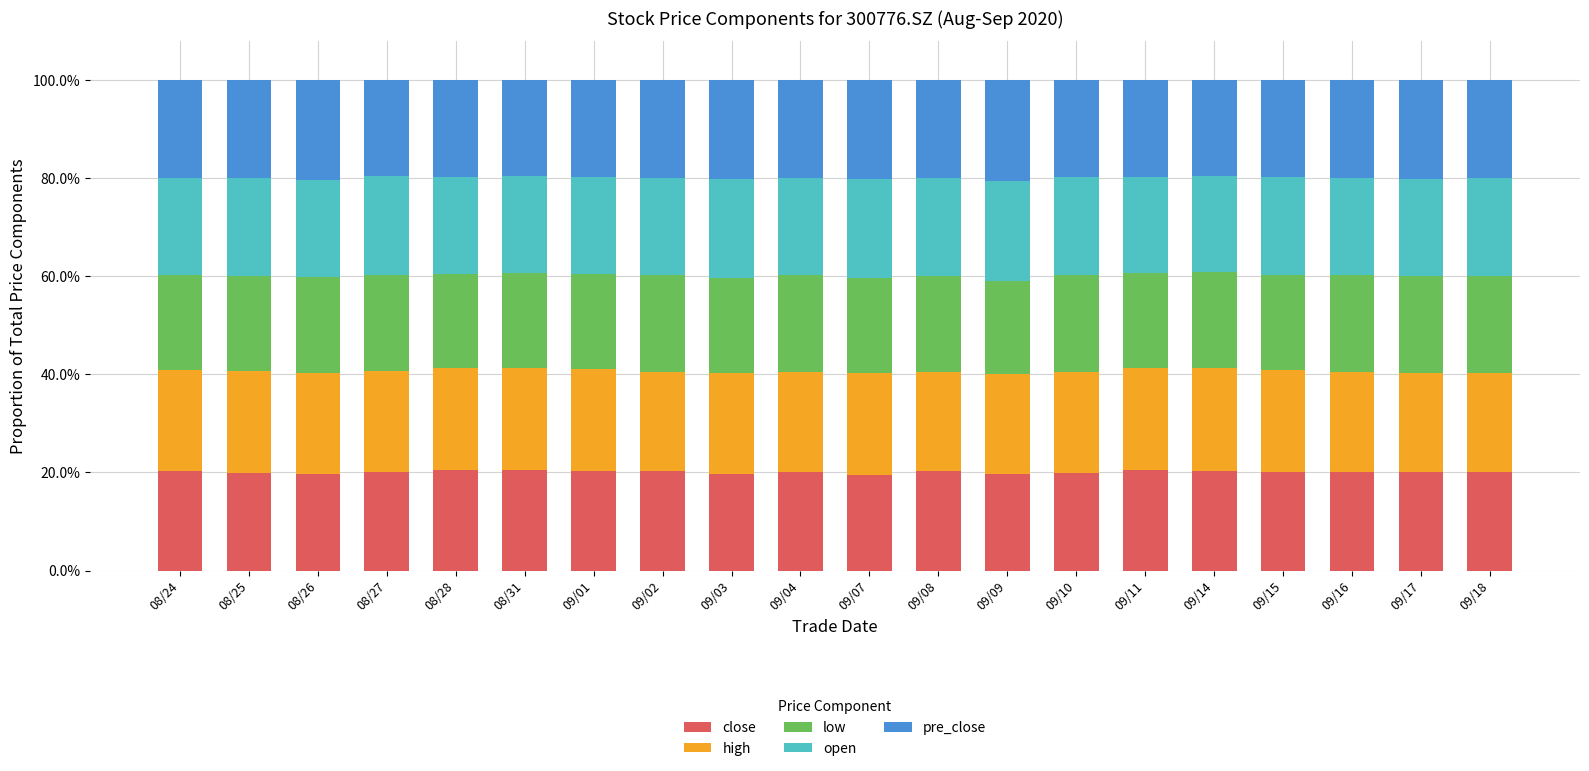

The close series shows 0.2 at 08/31. True or false?

True